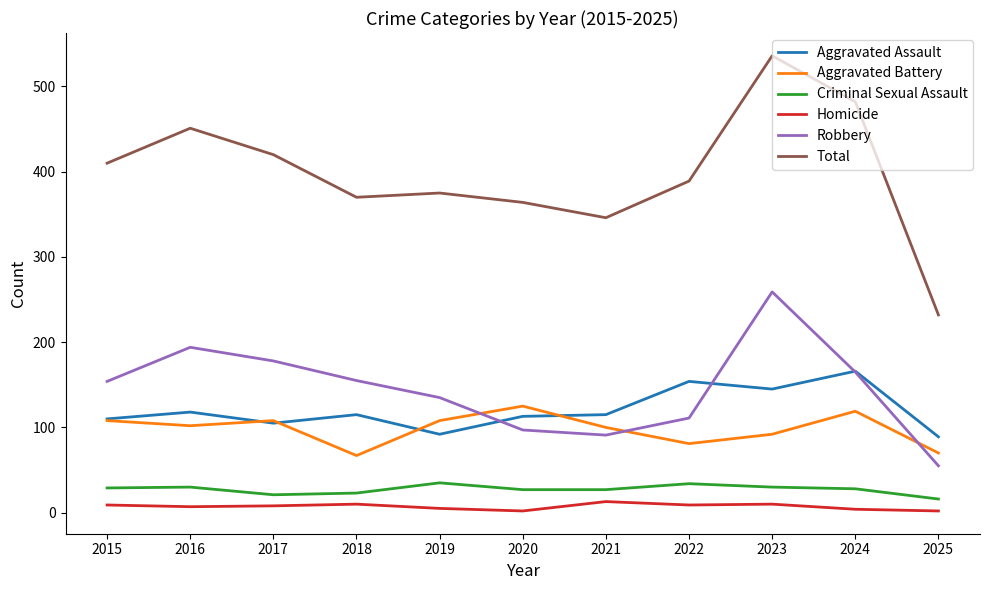

What is the difference between the maximum and minimum values in the Aggravated Assault series?

77